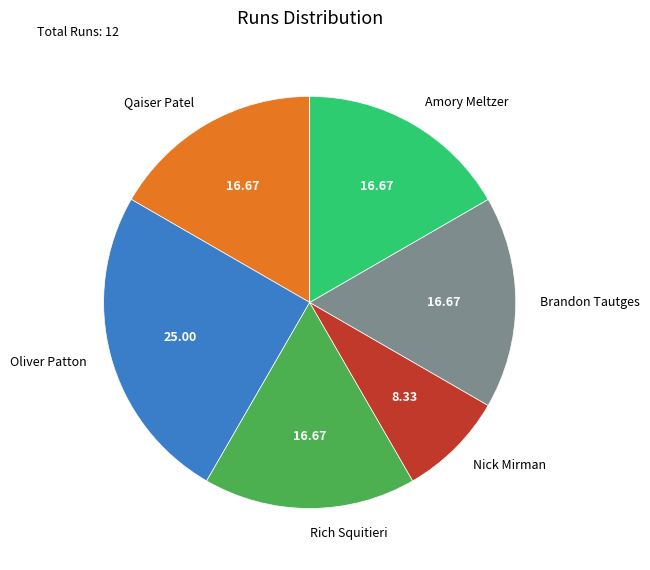

How many slices are in this pie chart?

6